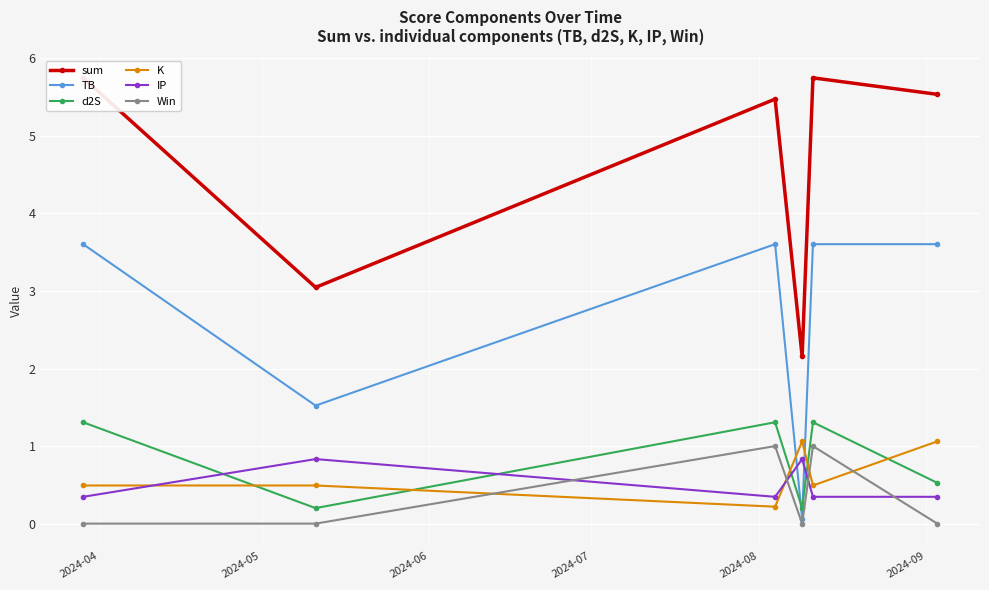

True or false: d2S and Win intersect in this chart.

False